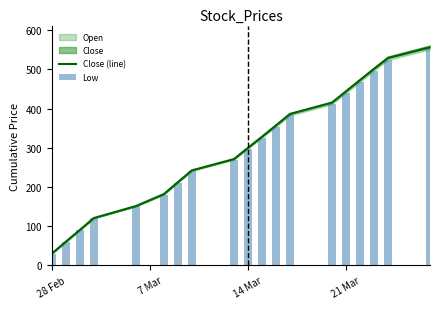

Is it true that Close (line) equals 30.2 at 28 Feb?

True